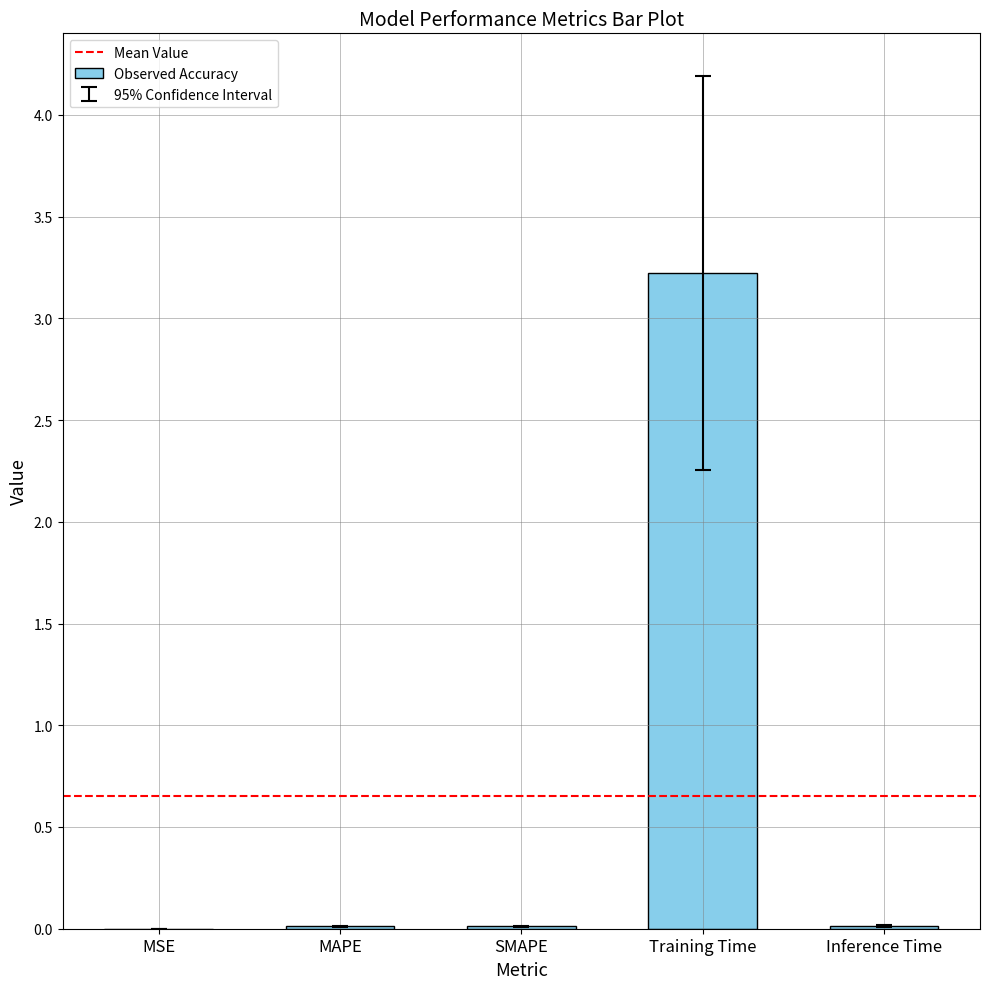

The chart shows a value of 3.2 at Training Time. True or false?

True